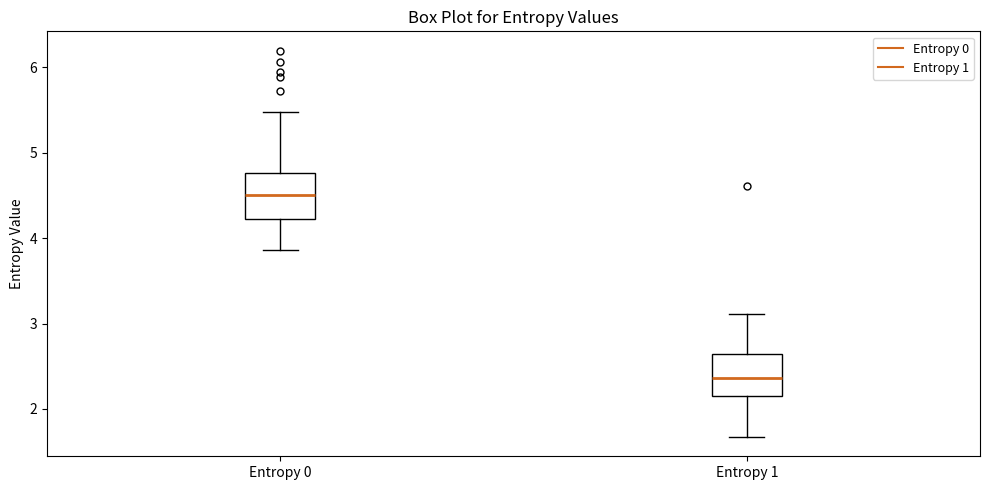

Reading left to right, read every box against the y-axis: the position of its median line, the range the box covers, and the ends of its whiskers. The values are not printed on the chart, so give them approximately, as read against the axis.

Entropy 0: median 4.5, box 4.2 to 4.8, whiskers 3.9 to 5.5
Entropy 1: median 2.4, box 2.2 to 2.6, whiskers 1.7 to 3.1